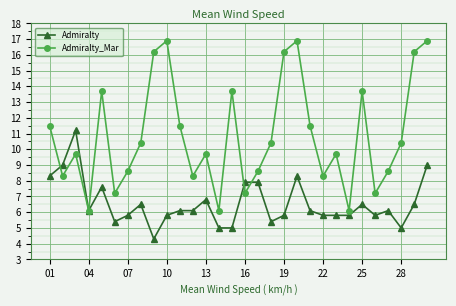

Which series has the largest total across all categories?

Admiralty_Mar